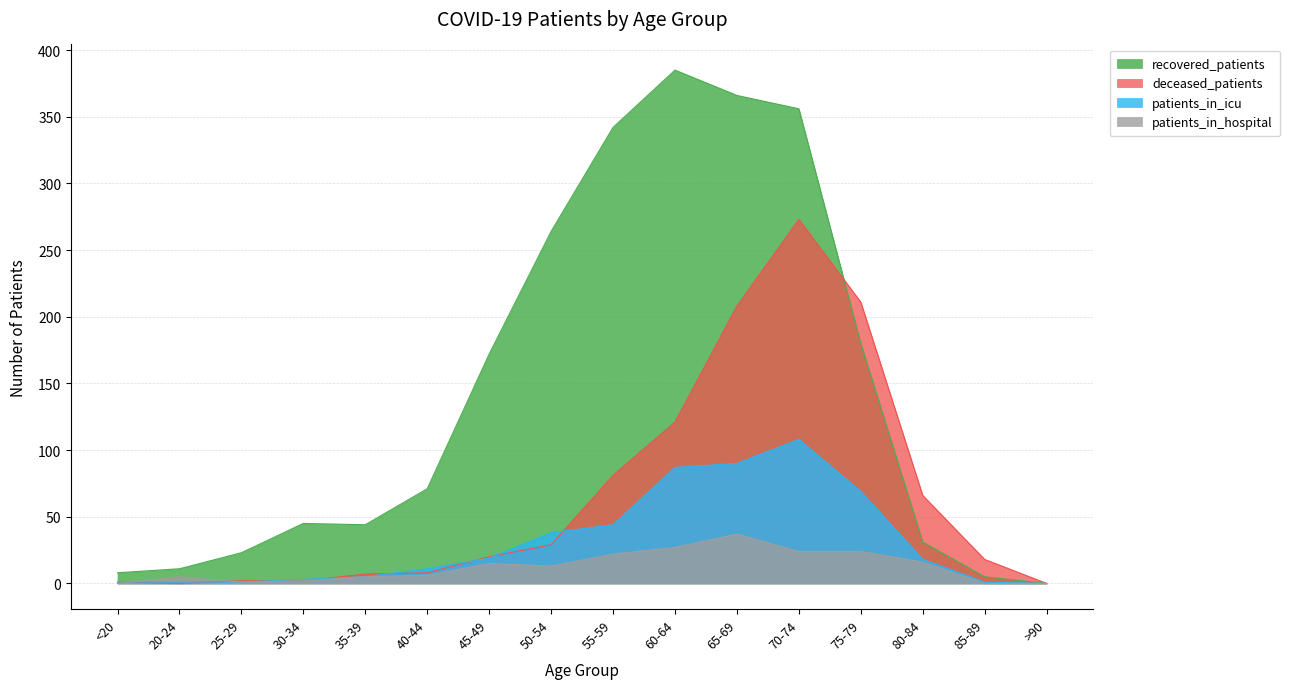

How many interior local peaks does the patients_in_icu series have?

1